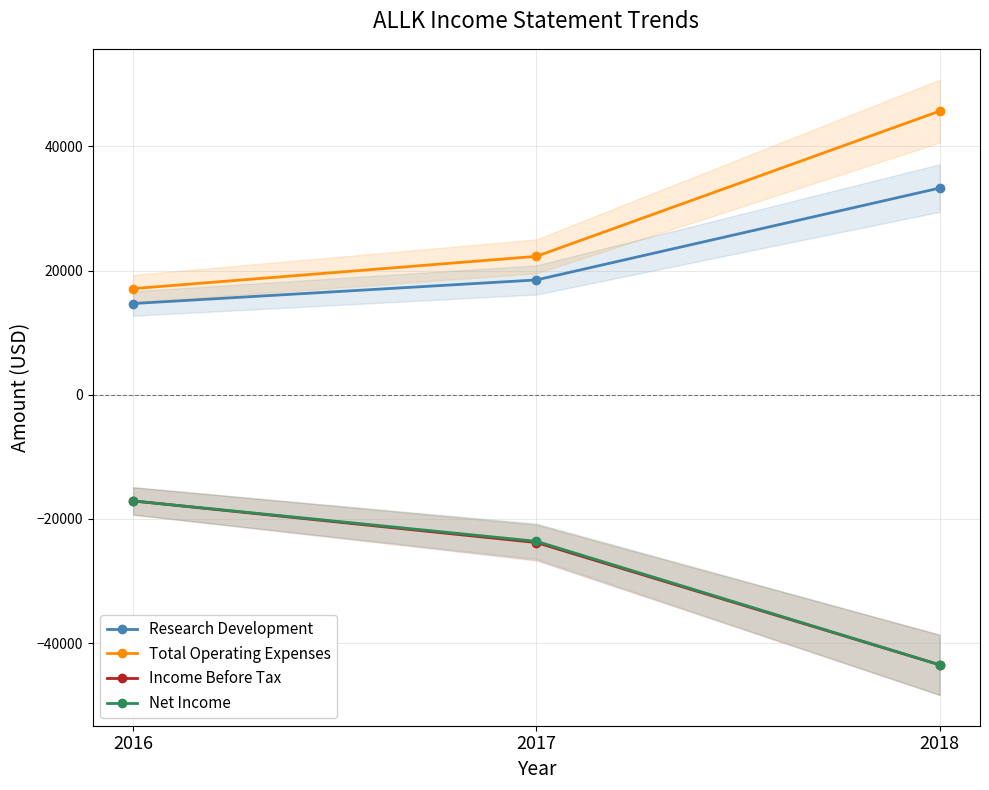

What is the total value across all series at 2018?

-8000